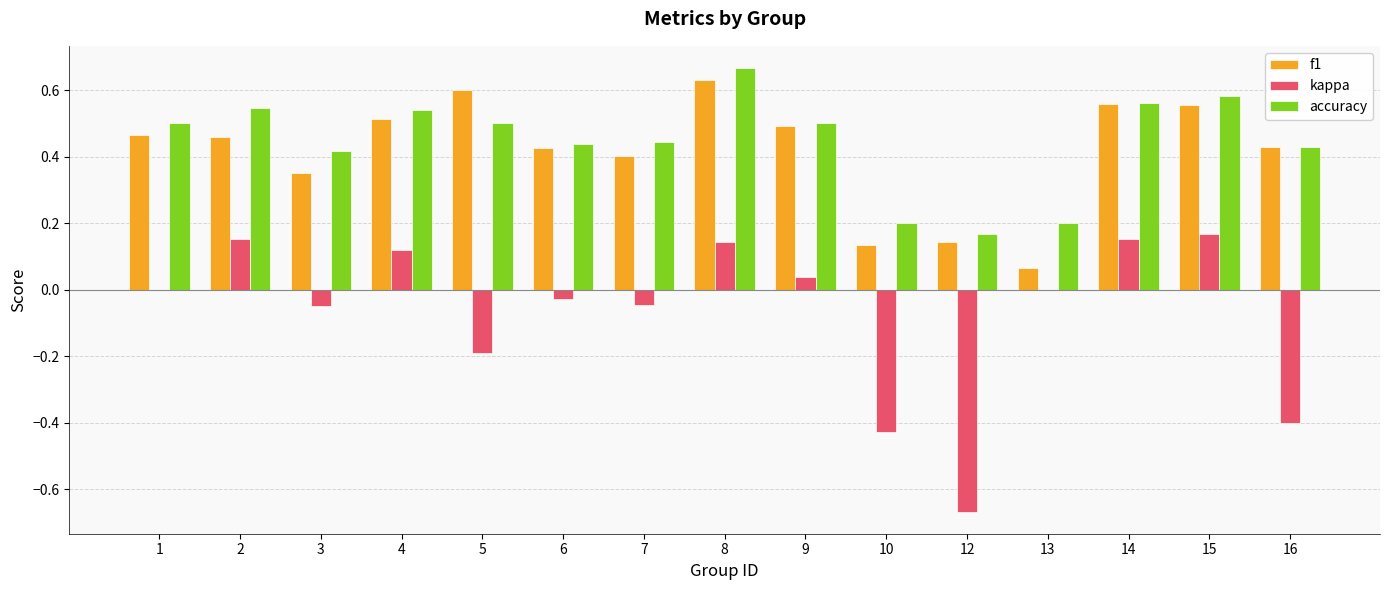

True or false: kappa has a value of 0.5 at 1.

False